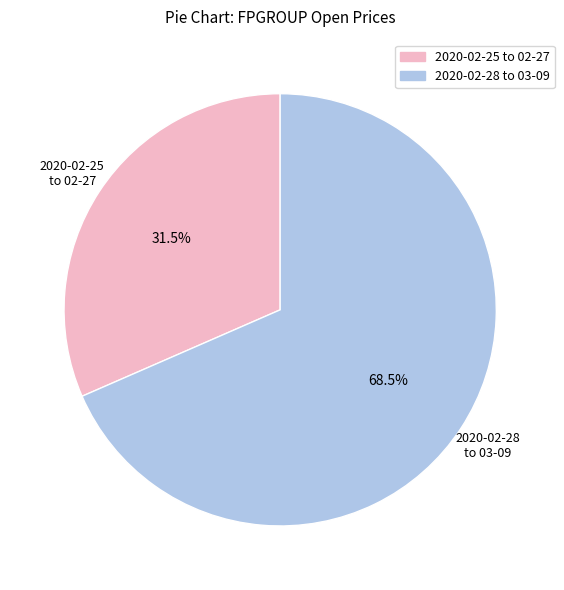

Count the number of slices in the pie.

2